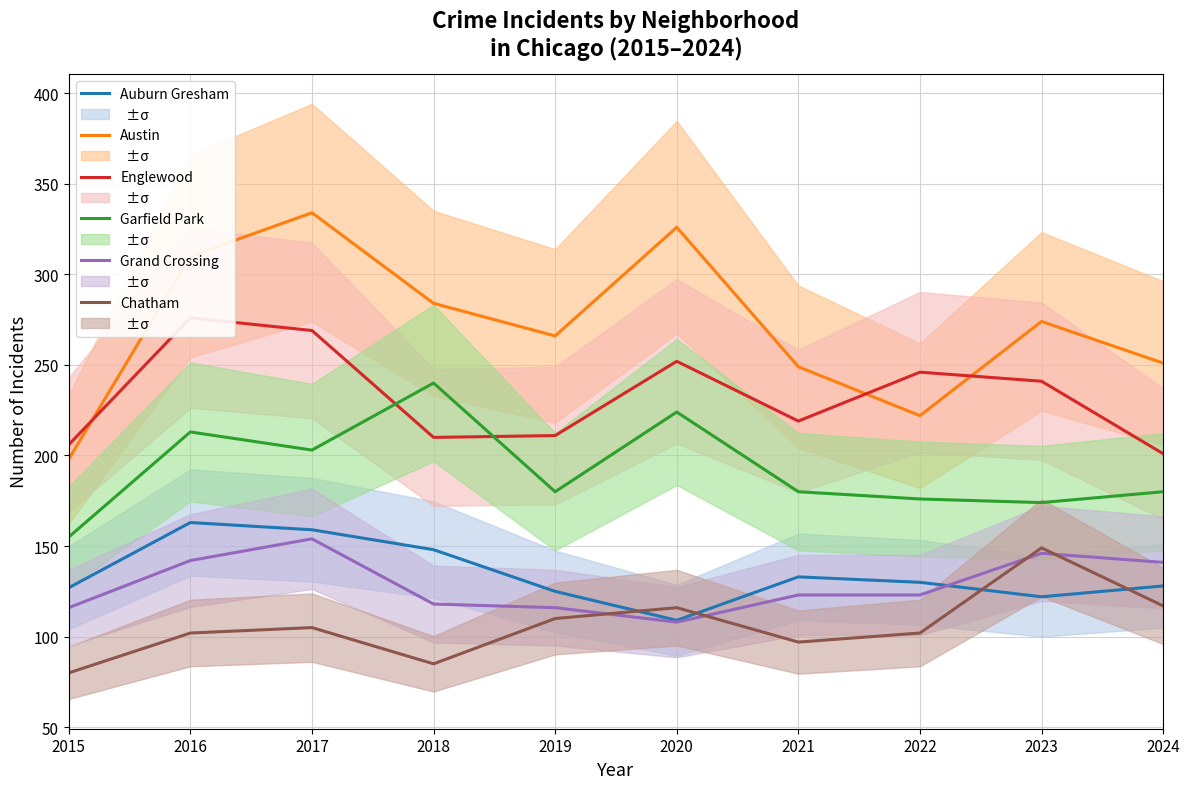

At which category is the sum across all series the highest?

2017